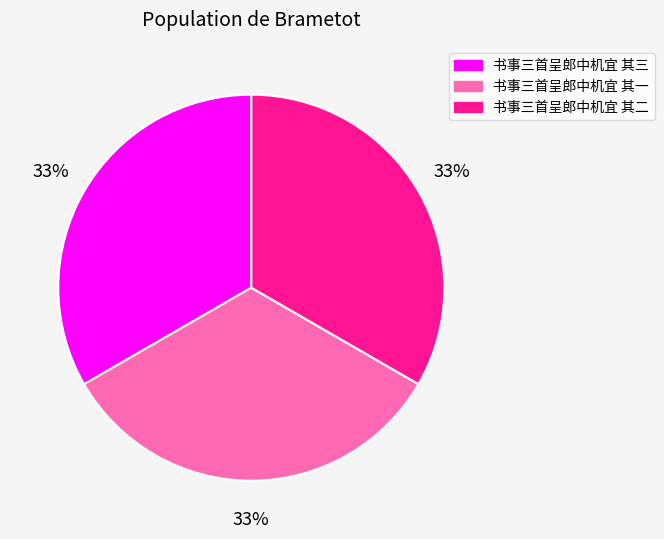

What percentage is the 书事三首呈郎中机宜 其三 slice, to the nearest percent?

33%